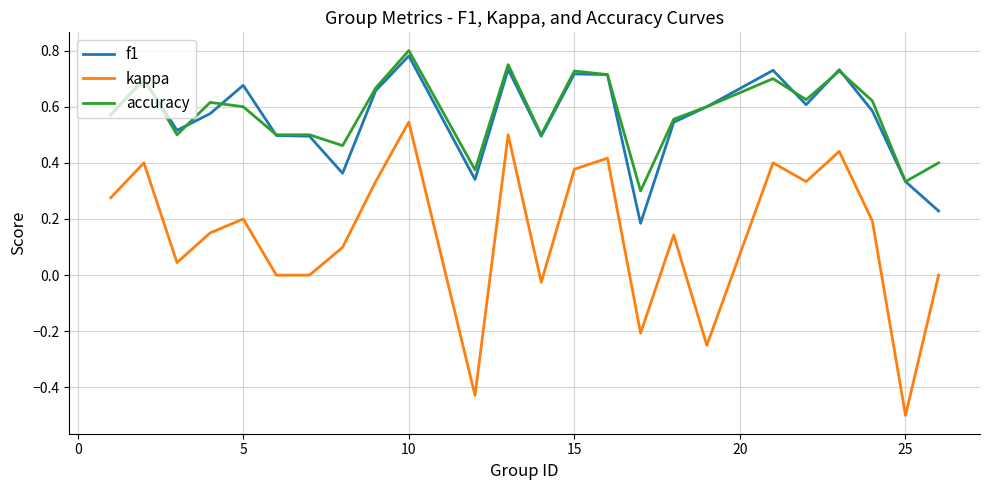

How many distinct data groups are displayed?

3